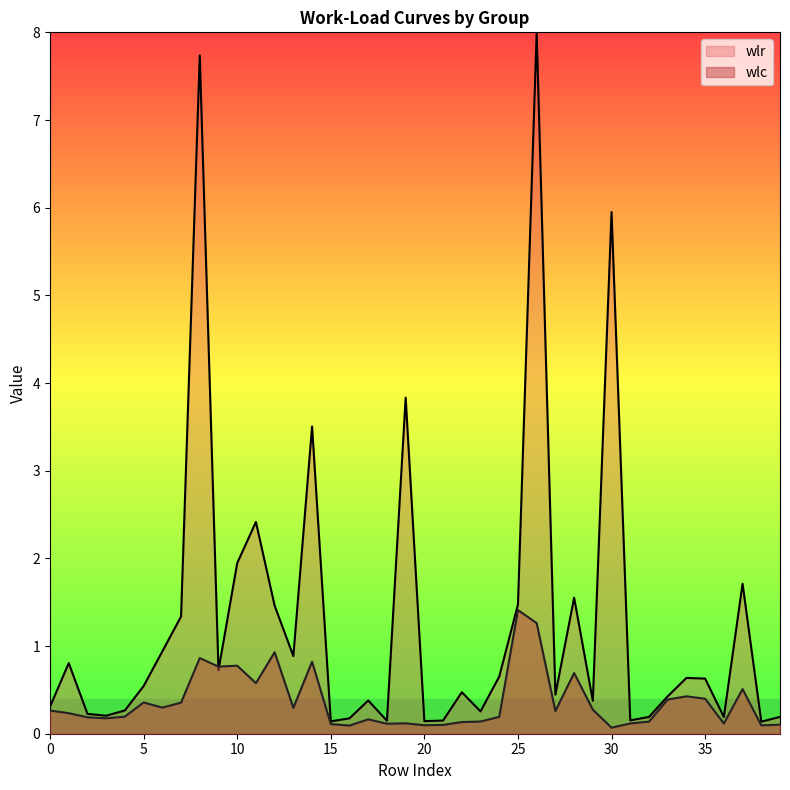

How many series are shown in this chart?

2